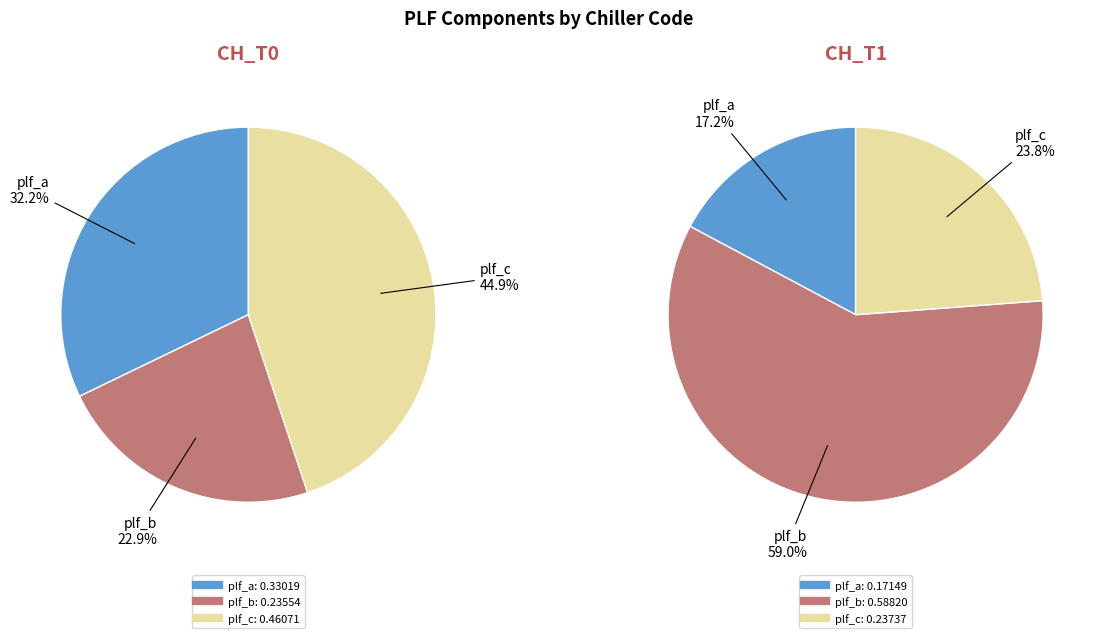

Which has a higher value, CH_T1 or CH_T0?

CH_T0